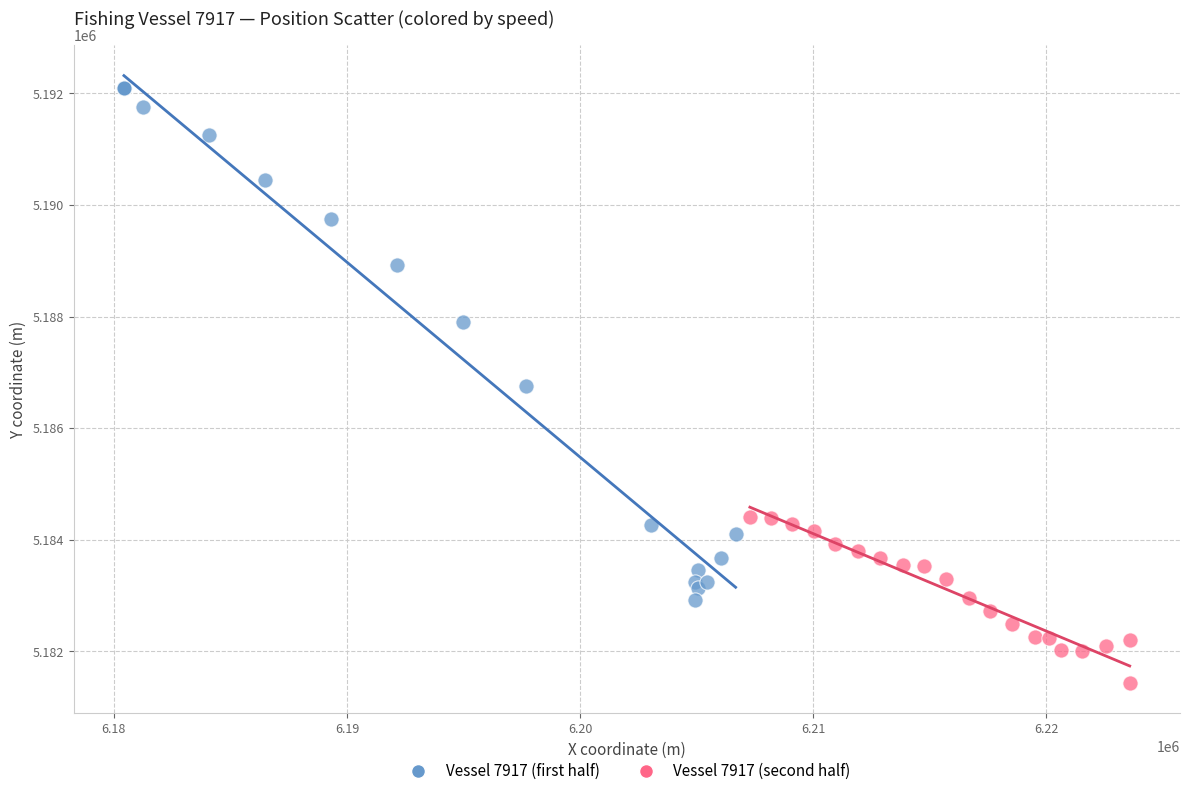

Which series contains the highest Y value?

Vessel 7917 (first half)